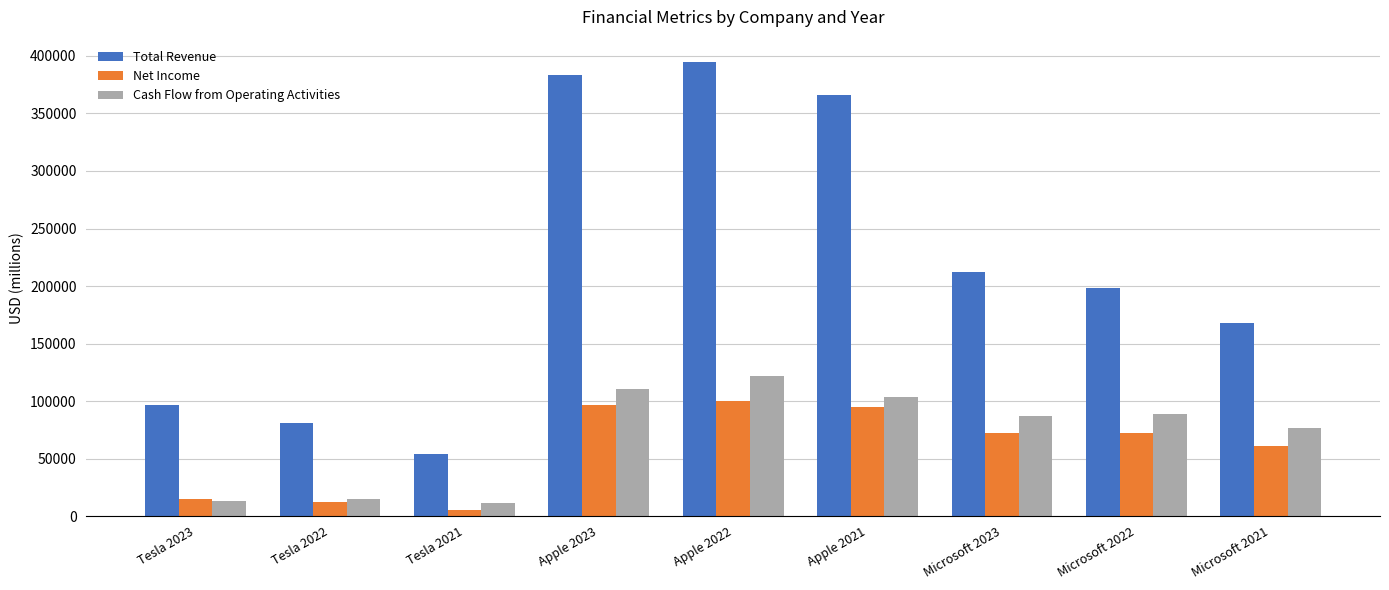

At which category does the chart reach its peak across all series?

Apple 2022